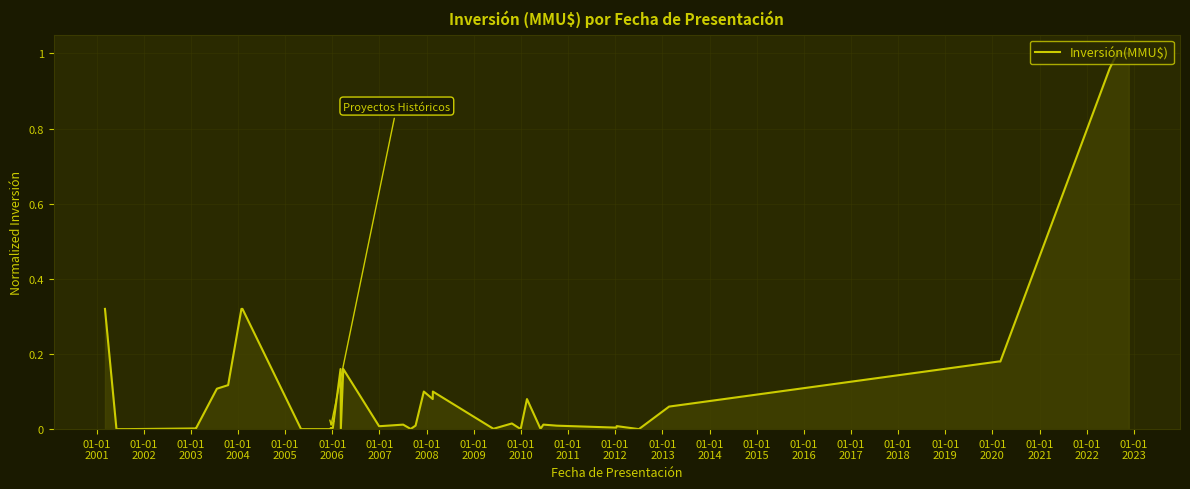

True or false: there are more than 1 points higher than both neighbors.

True